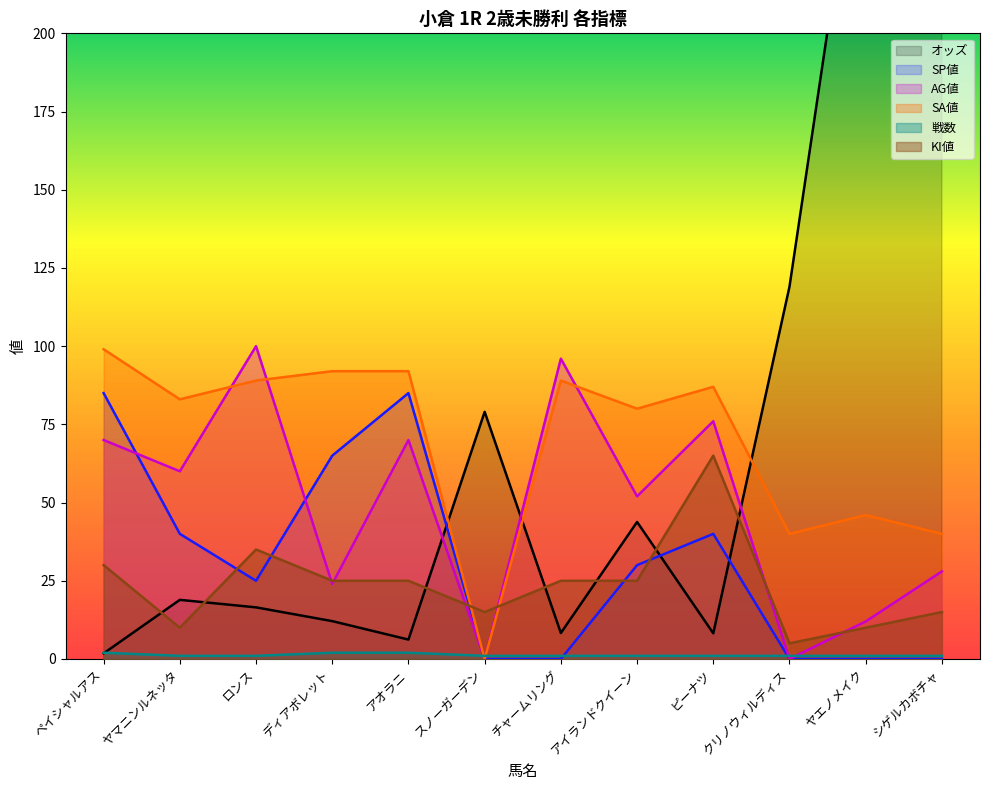

Which category has the lowest value in the KI値 series?

クリノウィルディス